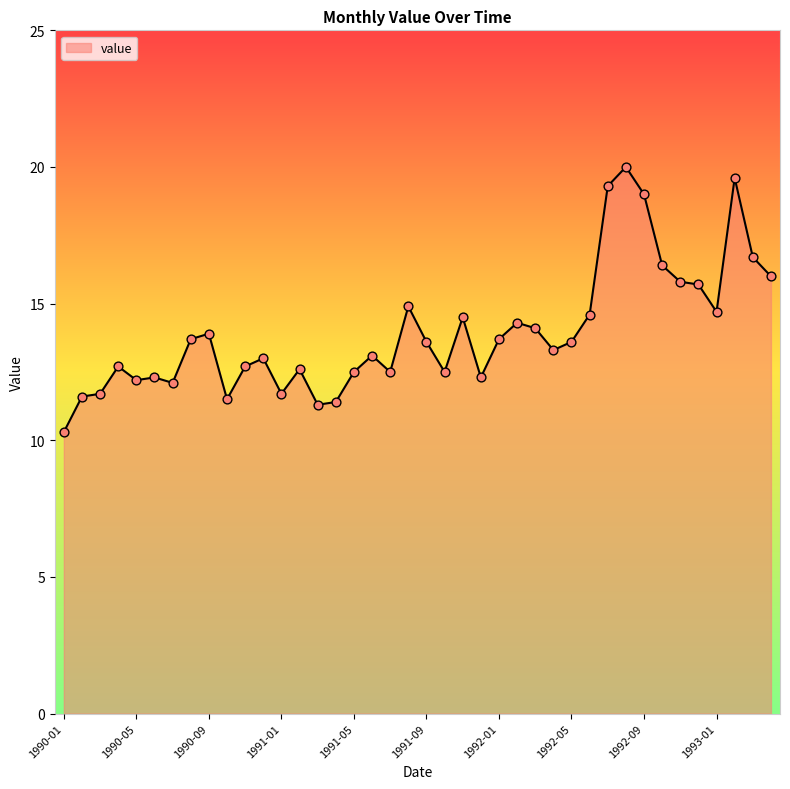

What is the maximum value shown in the chart?

20.0